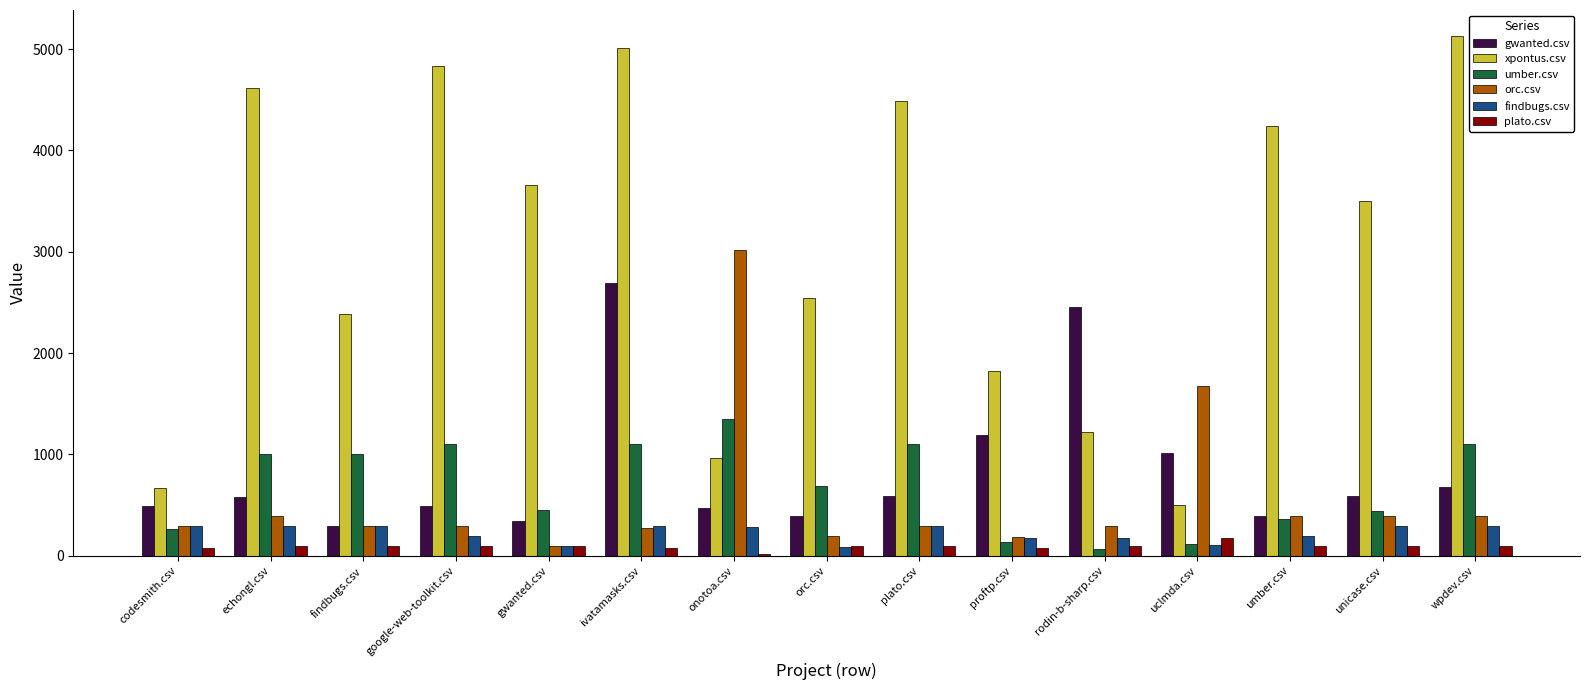

Which series has the largest range (max minus min)?

xpontus.csv